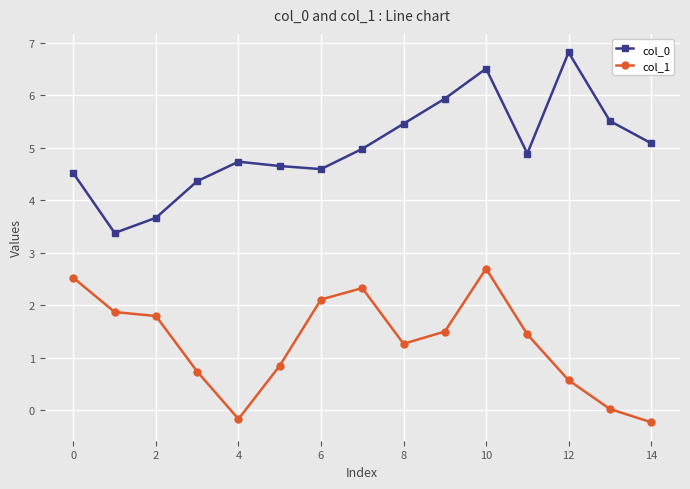

At how many categories does at least one series exceed 1?

15